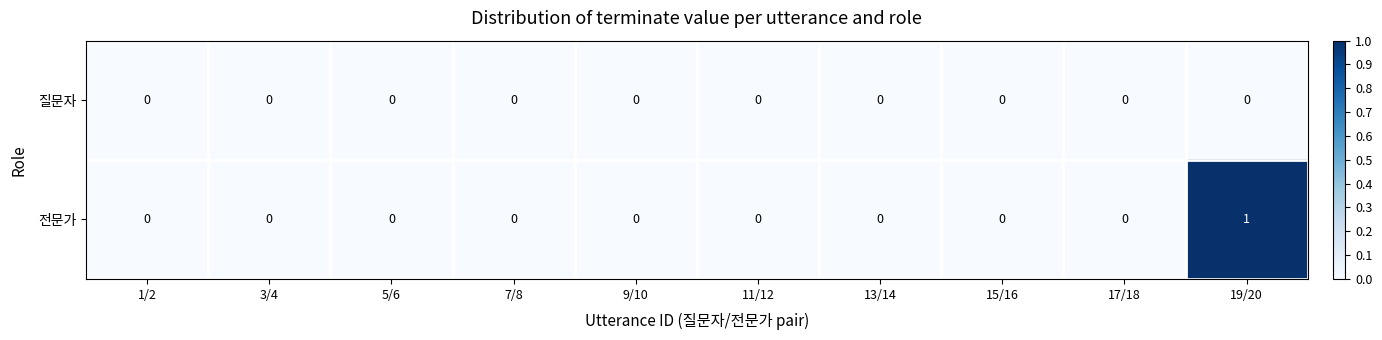

How many data points in 전문가 are above 0?

1